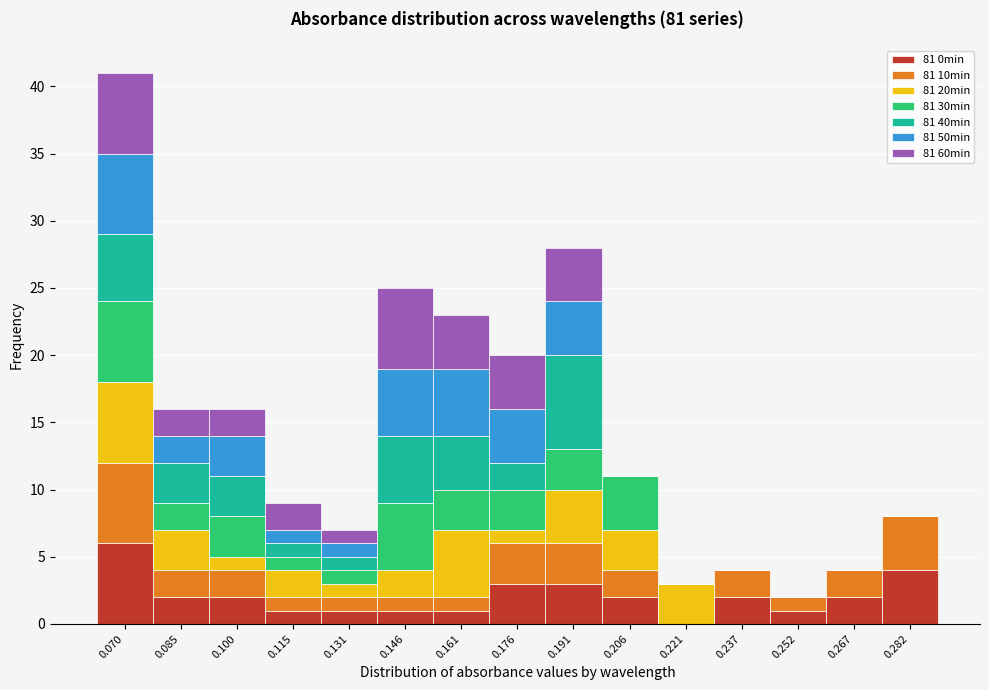

At which category is the sum across all series the highest?

0.070